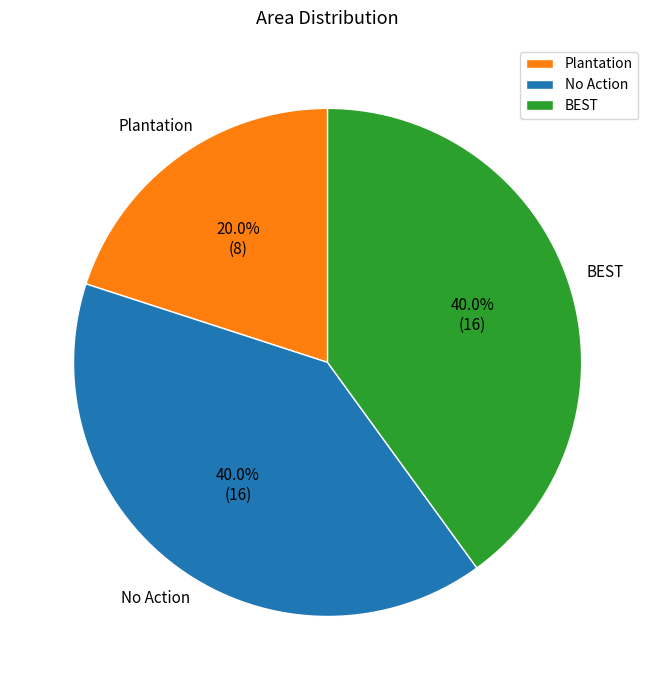

Do No Action and BEST together represent more than half of the pie?

Yes